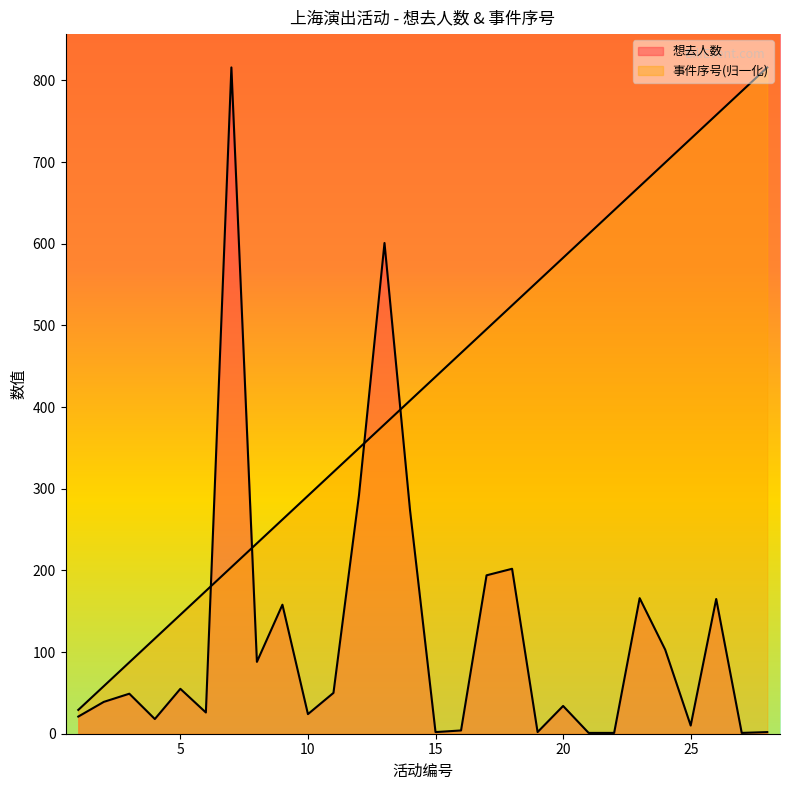

Between 11 and 24, which series saw the biggest shift?

事件序号